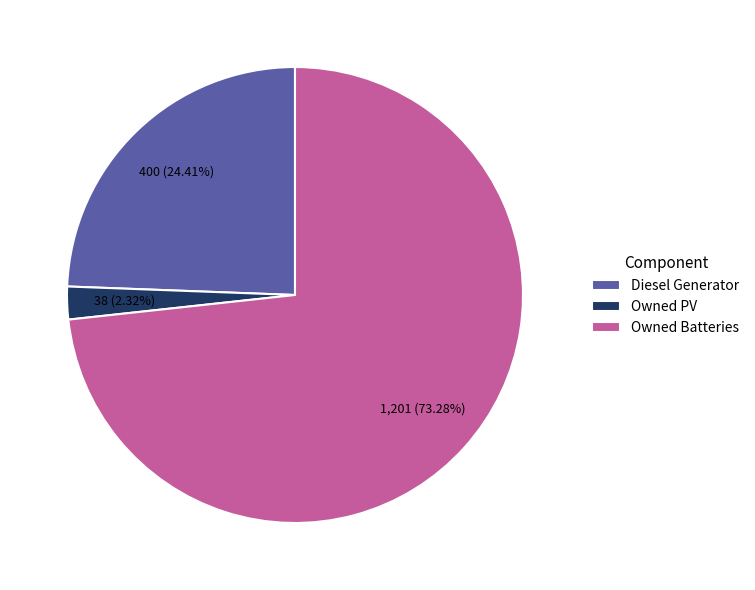

Which category has the biggest portion of the pie?

Owned Batteries